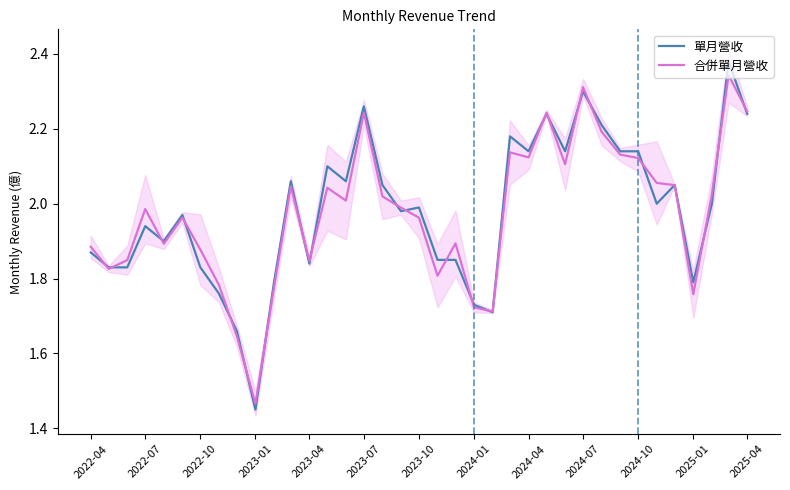

The value of 單月營收 at 2025-01 is 0.4. True or false?

False